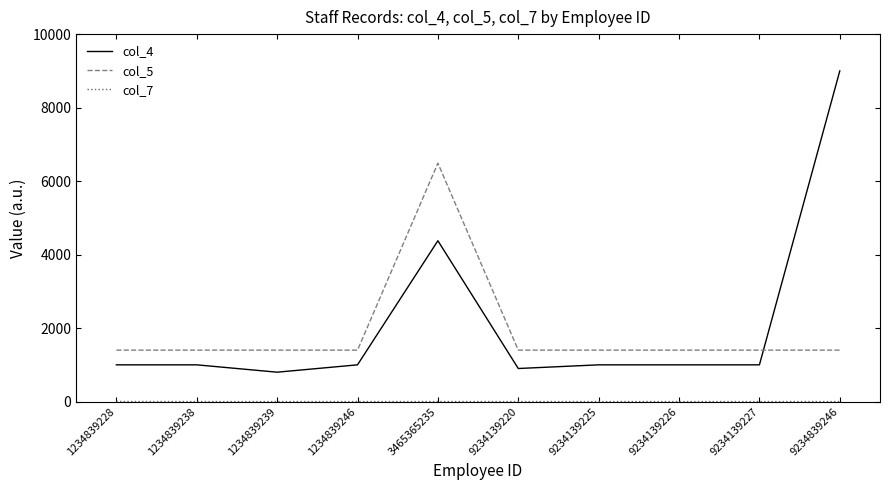

Which series has the widest spread of values?

col_4